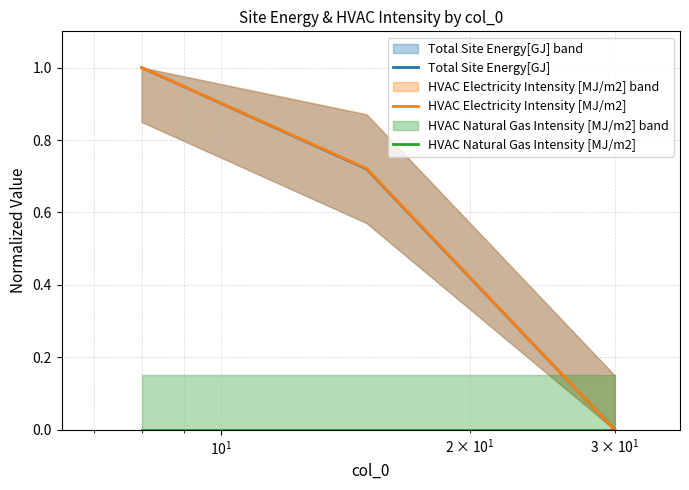

Which series has the widest spread of values?

Total Site Energy[GJ]